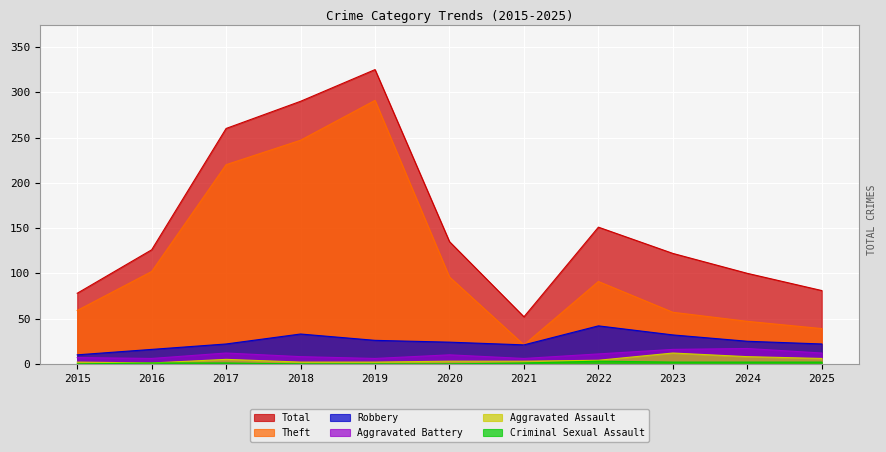

At which label does Theft first exceed 91?

2016